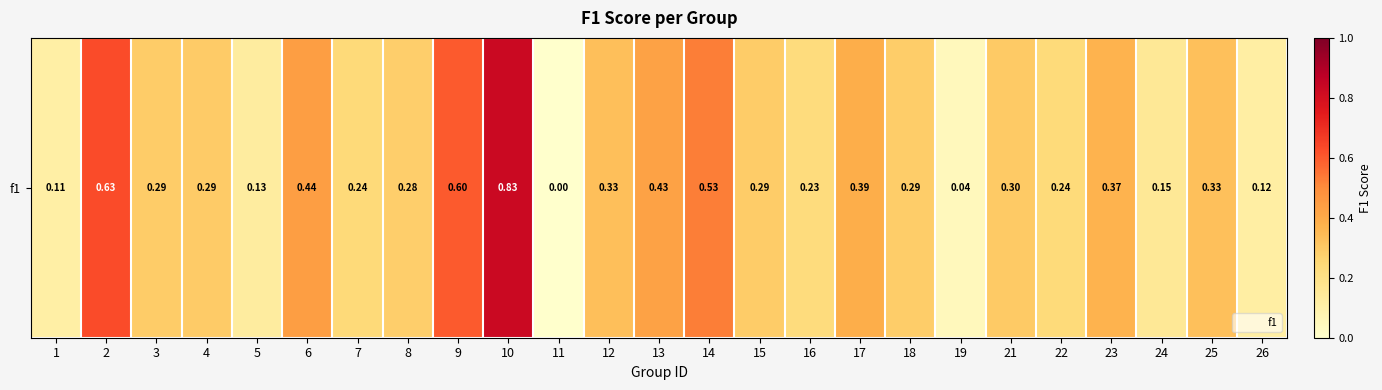

List the labels in order of value, largest first.

10, 2, 9, 14, 6, 13, 17, 23, 12, 25, 21, 4, 3, 15, 18, 8, 7, 22, 16, 24, 5, 26, 1, 19, 11